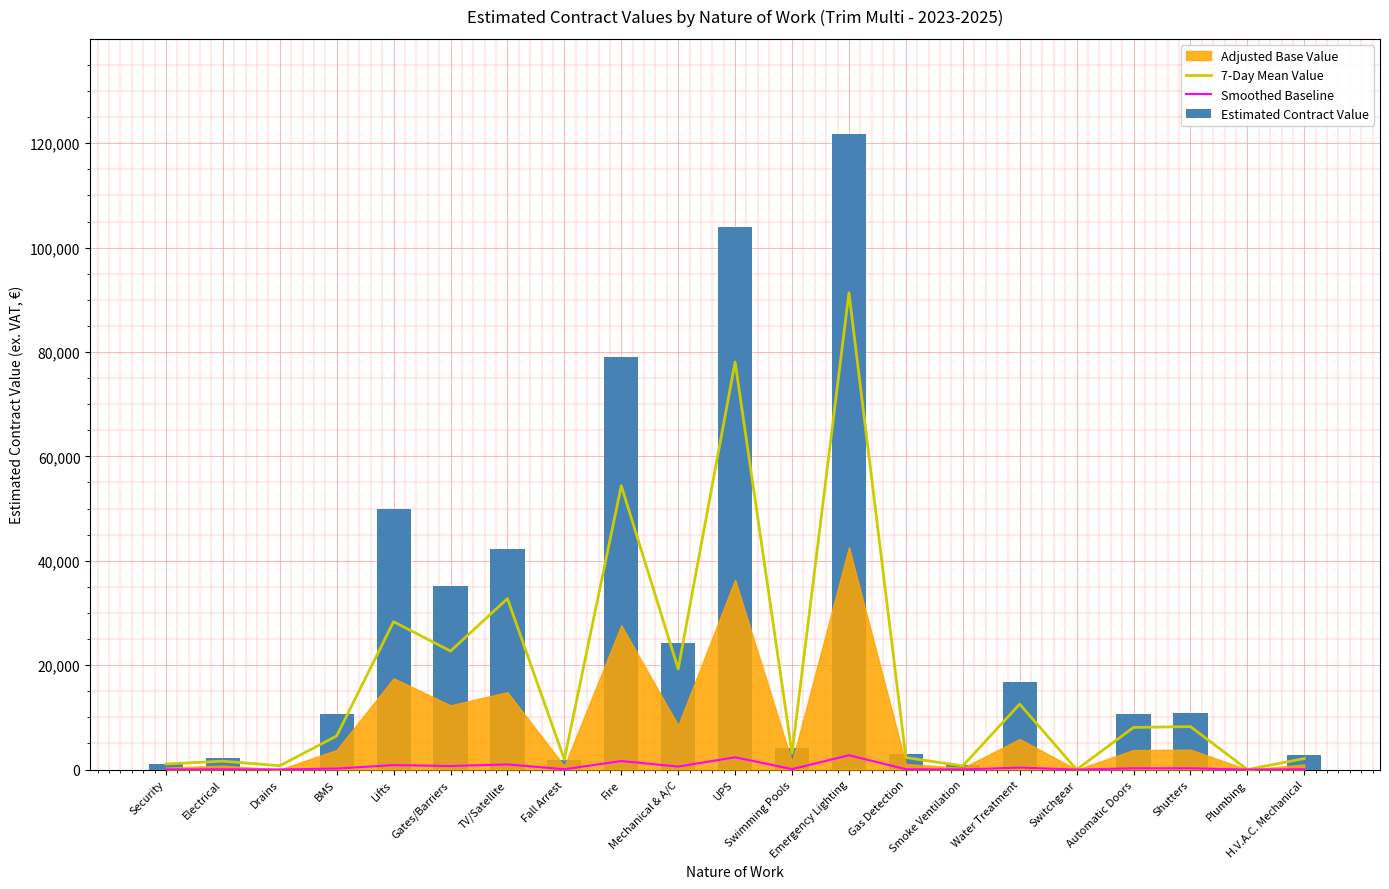

What is the label of the 17th bar from the right?

Lifts